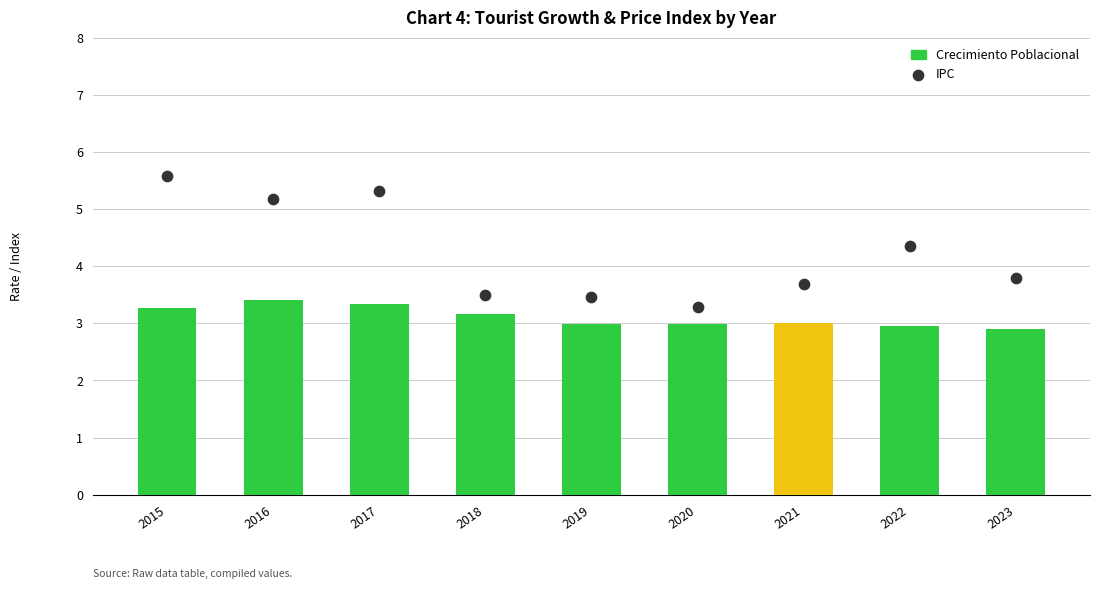

Is the value of Crecimiento Poblacional at 2017 greater than the value of IPC at 2020?

Yes